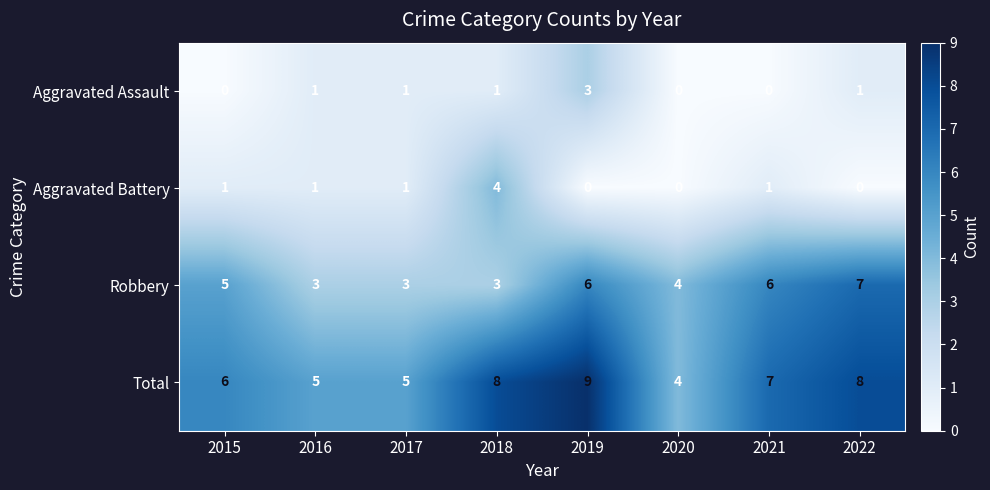

The value of Aggravated Assault at 2020 is 0. True or false?

True